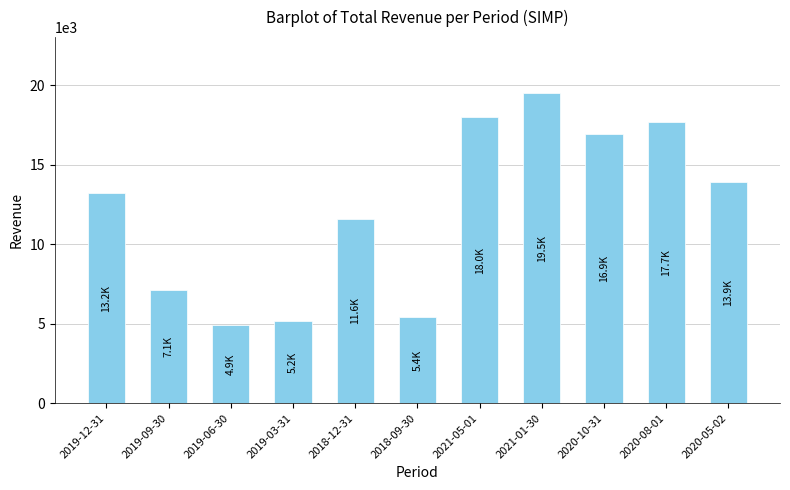

Are the bars horizontal?

No